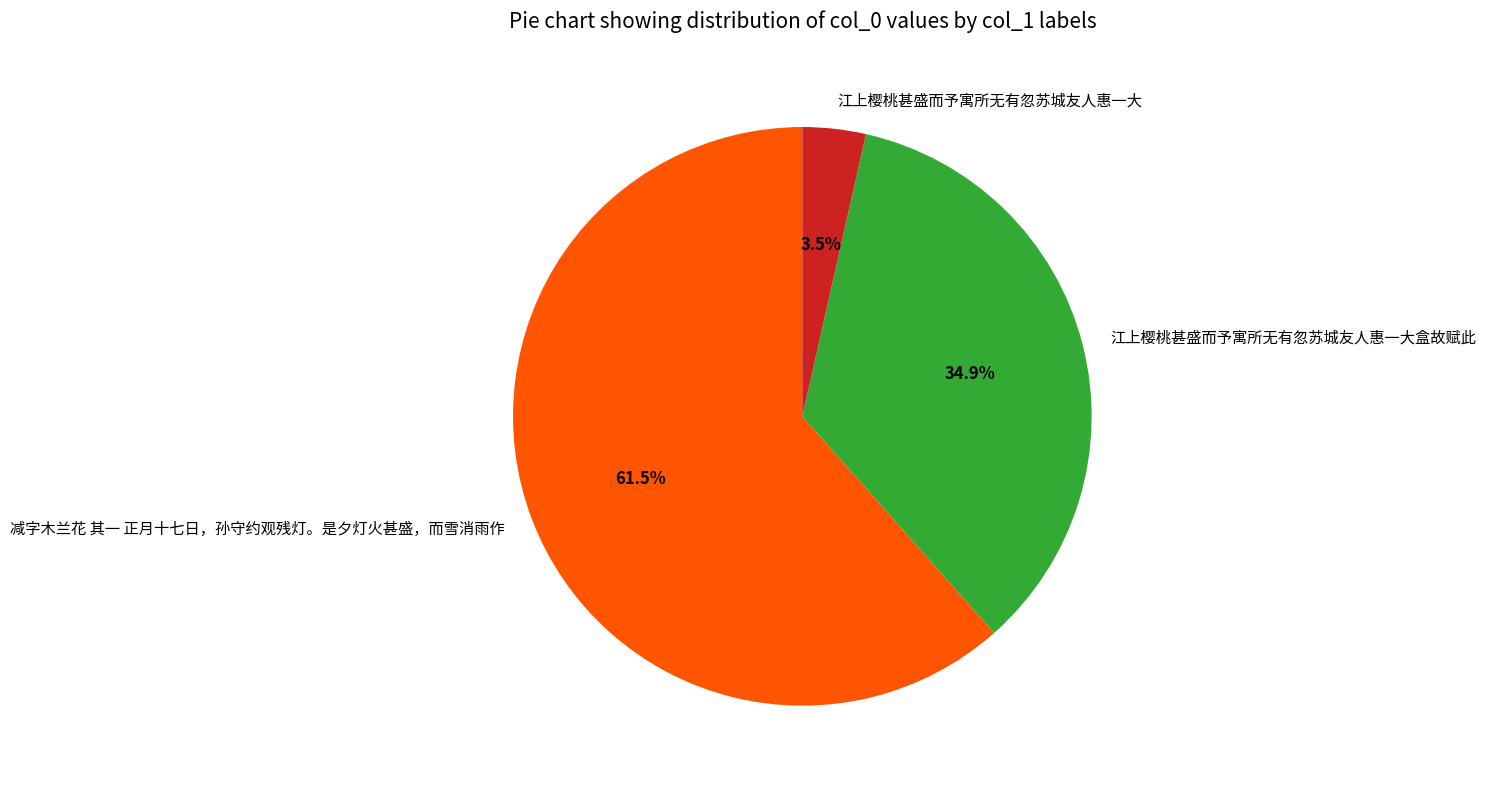

Which has a higher value, 减字木兰花 其一 正月十七日，孙守约观残灯。是夕灯火甚盛，而雪消雨作 or 江上樱桃甚盛而予寓所无有忽苏城友人惠一大盒故赋此?

减字木兰花 其一 正月十七日，孙守约观残灯。是夕灯火甚盛，而雪消雨作